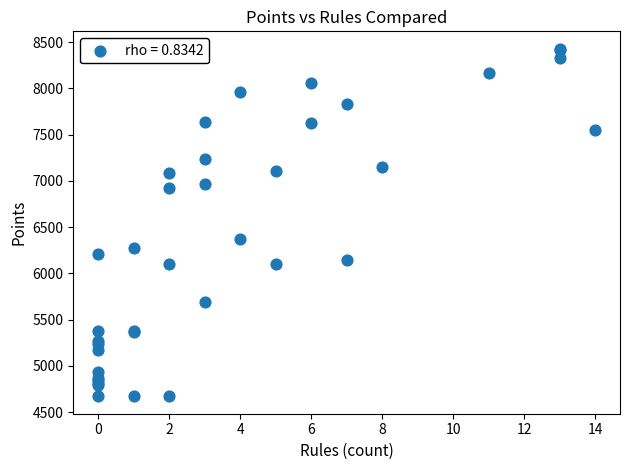

What Y value in the scatter plot is closest to 6550?

6368